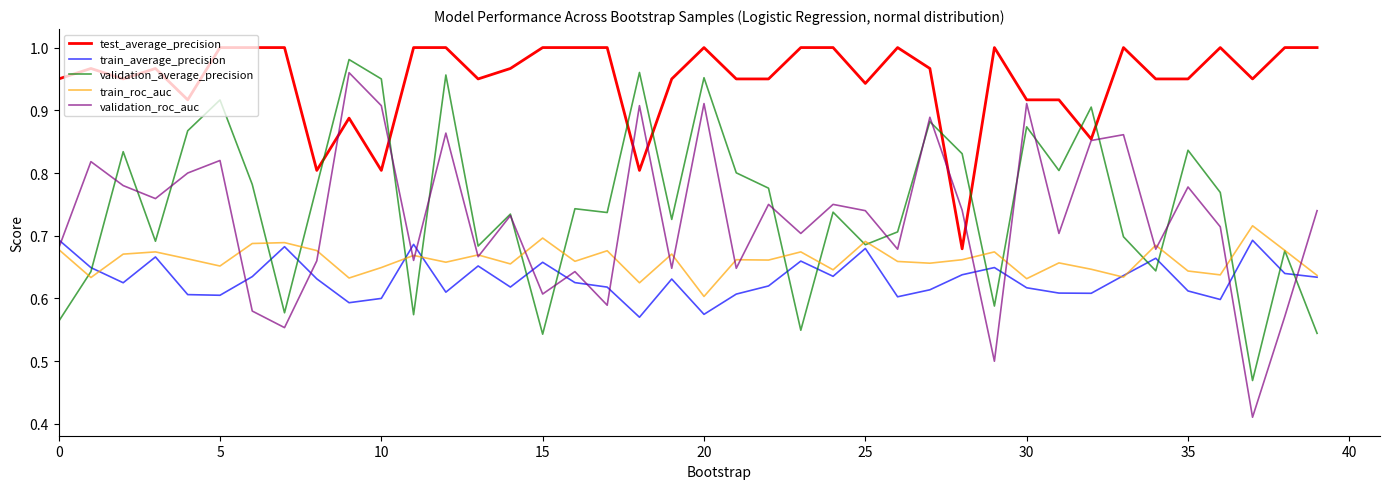

Which series has the largest range (max minus min)?

validation_roc_auc